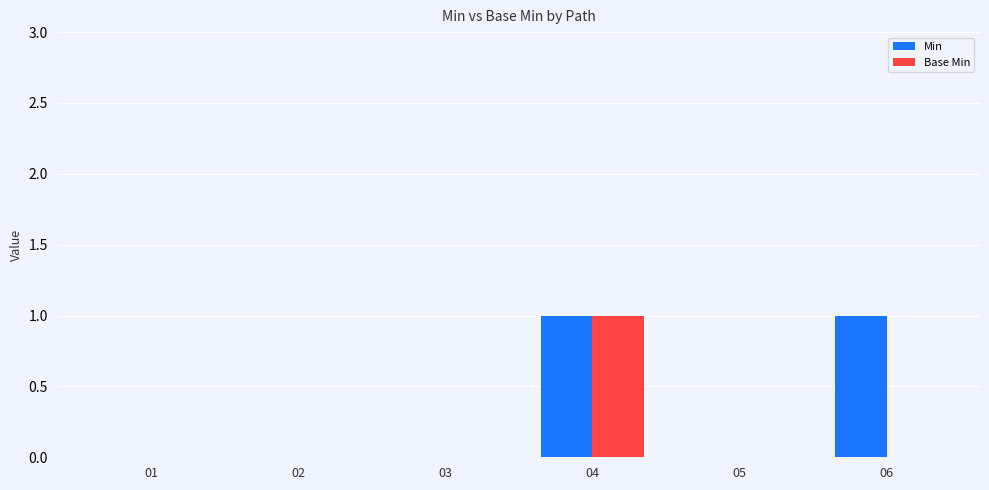

Is it true that Base Min equals 0 at 06?

True